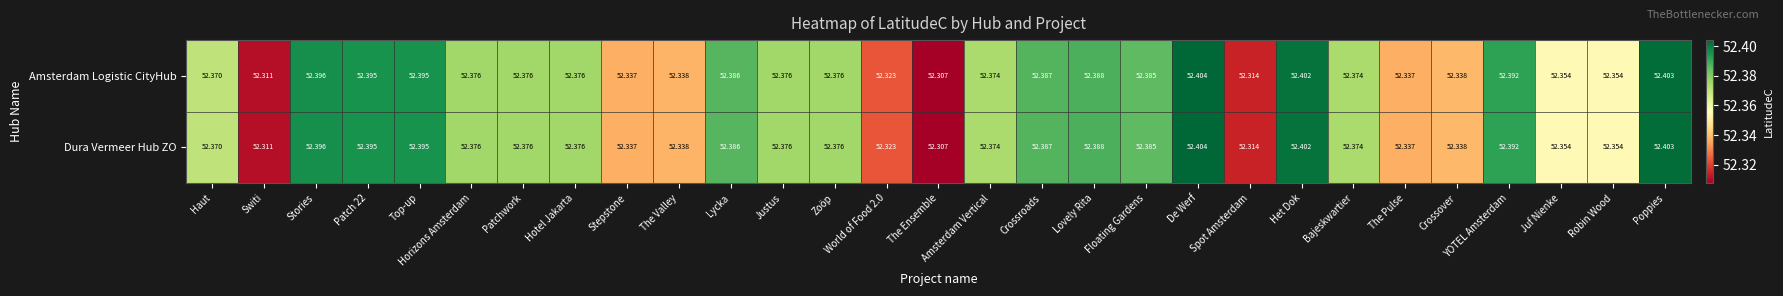

Is the value of Amsterdam Logistic CityHub at Justus greater than the value of Dura Vermeer Hub ZO at Top-up?

No